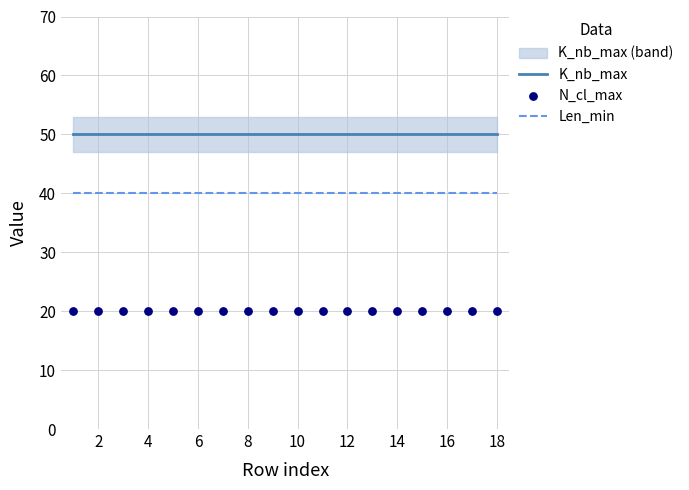

Which series has the widest spread of Y values?

K_nb_max